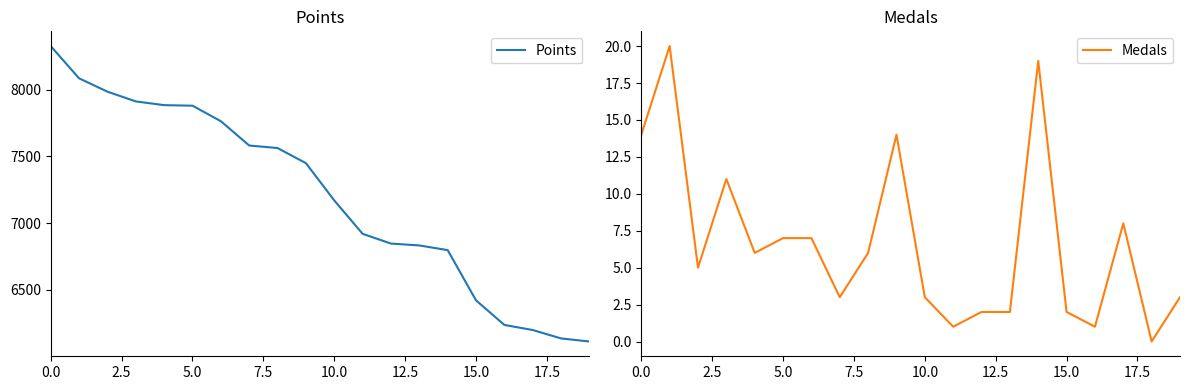

List the series in order of their overall mean, lowest first.

Medals, Points